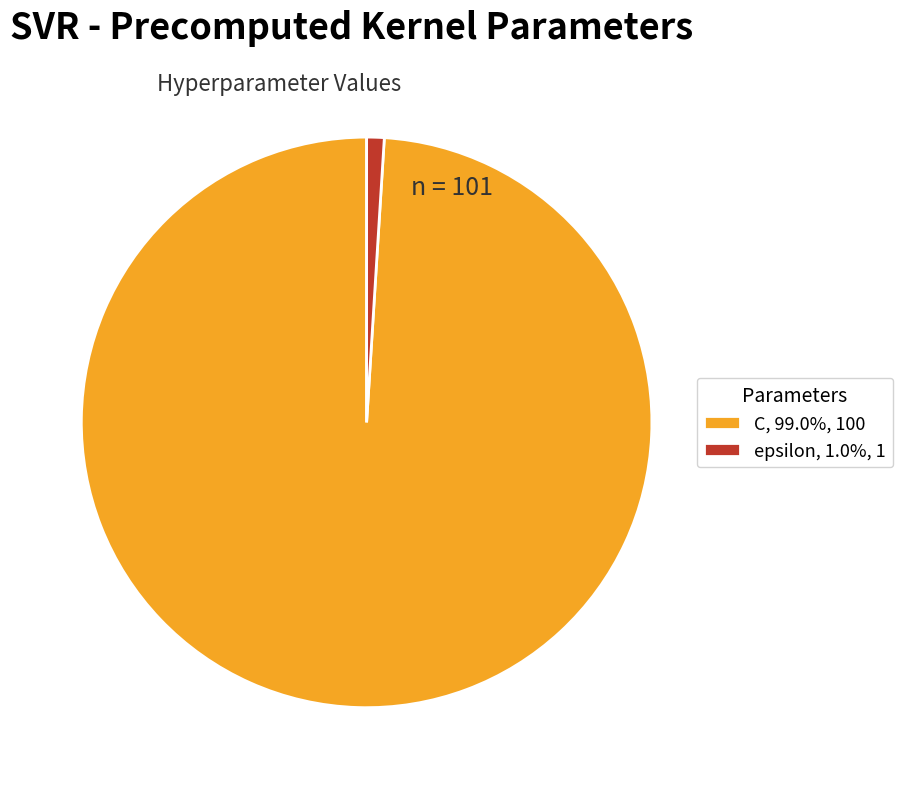

Does epsilon, 1.0%, 1 represent more than half of the total?

No